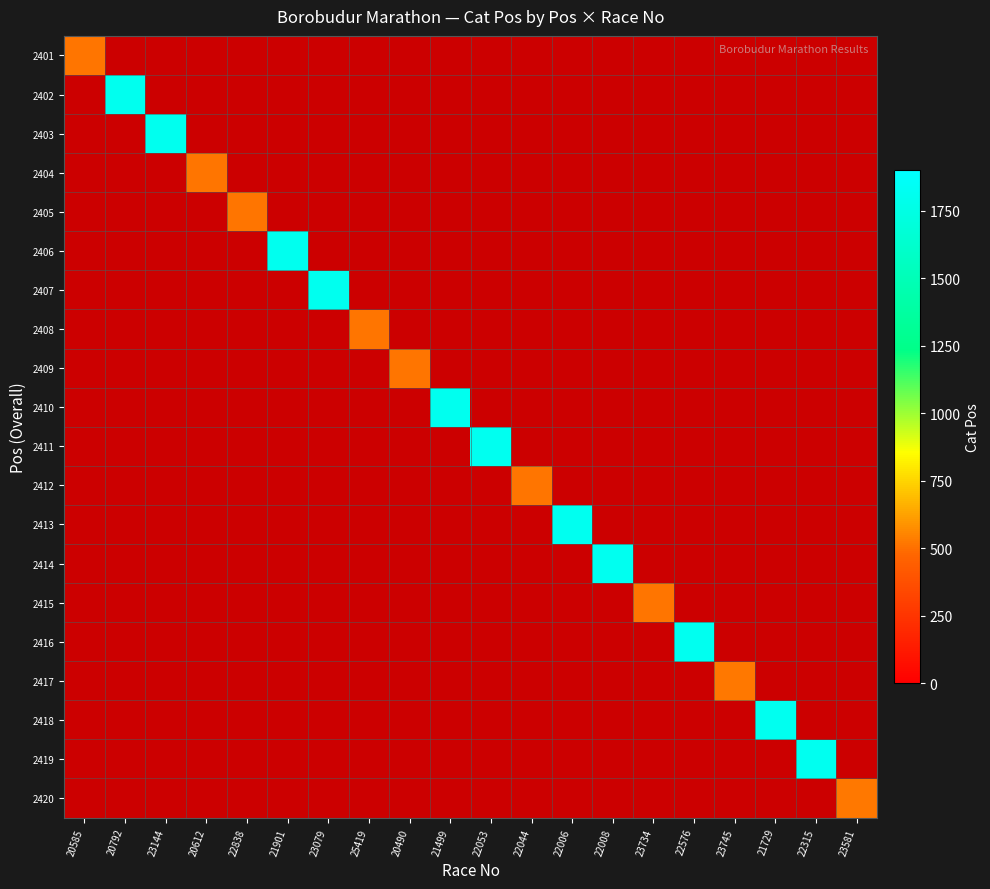

Count the number of categories in the chart.

20